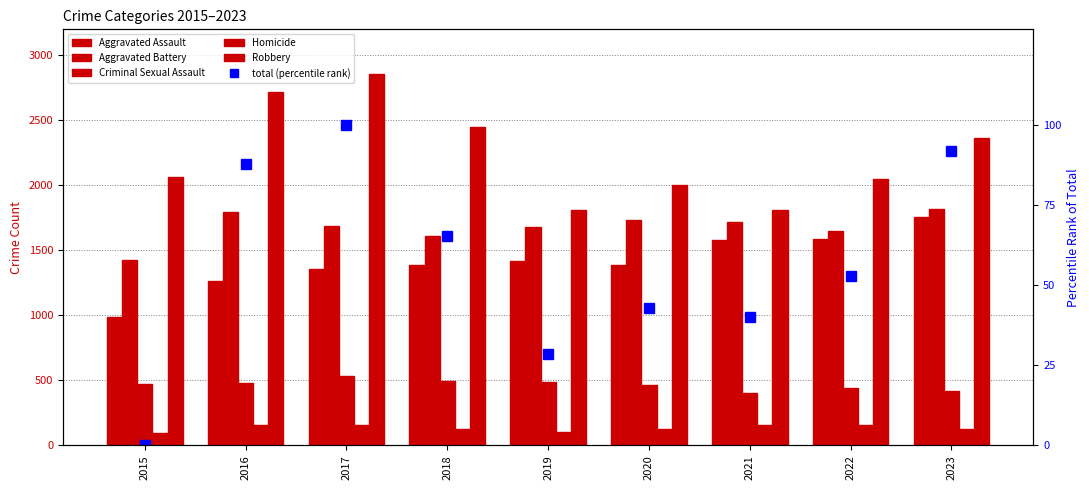

Is it true that Robbery equals 1812.0 at 2021?

True